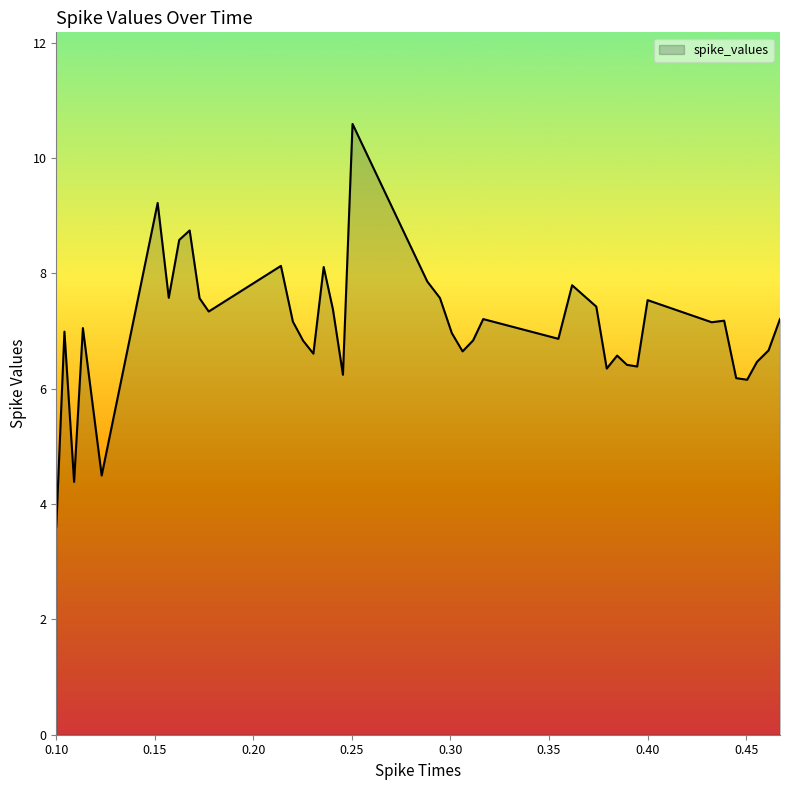

What is the difference between the maximum and minimum values?

7.0